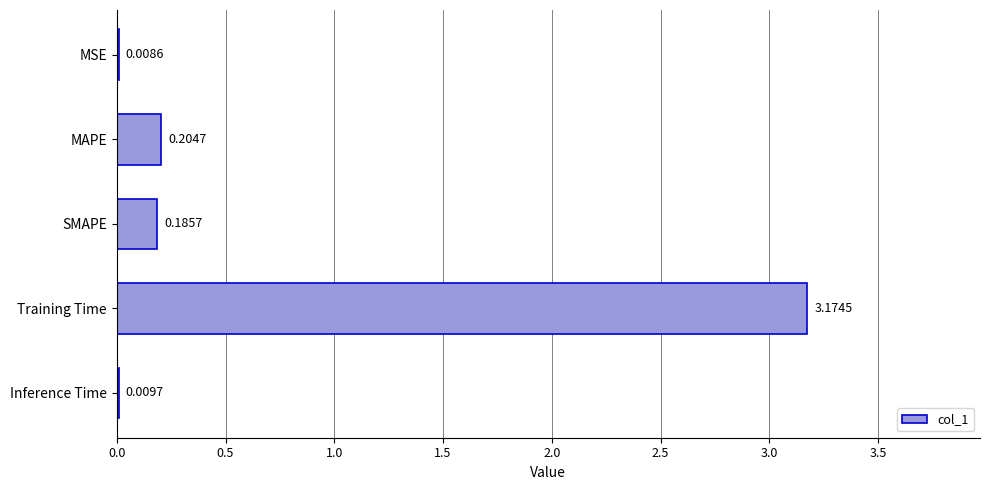

Where is the data nearest to the value 1?

MAPE